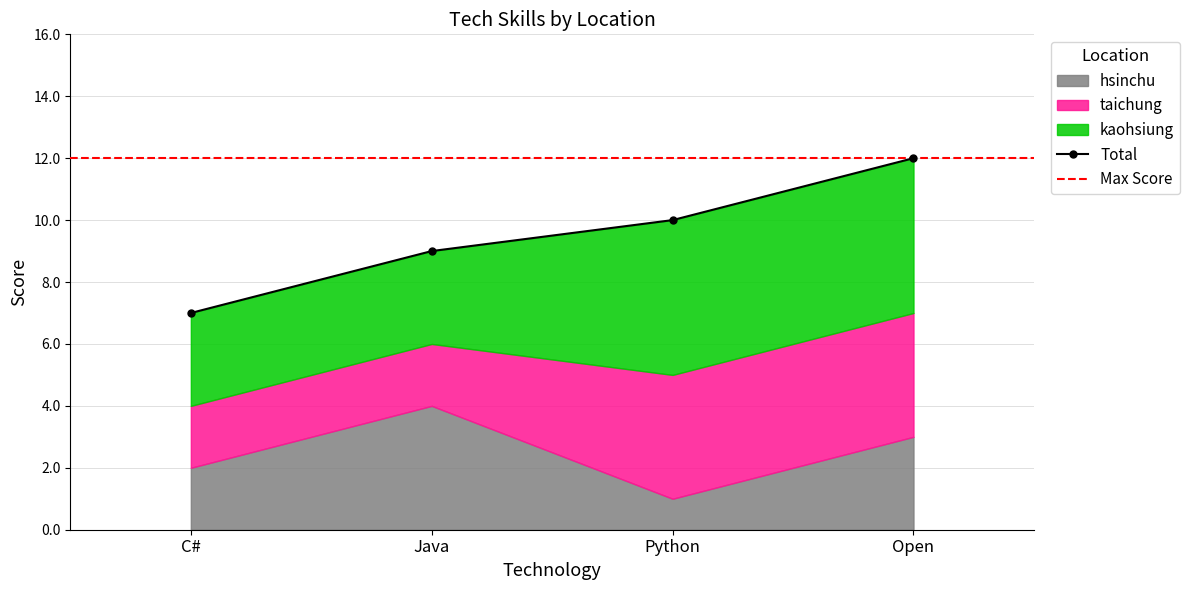

True or false: taichung and kaohsiung cross at least once.

False